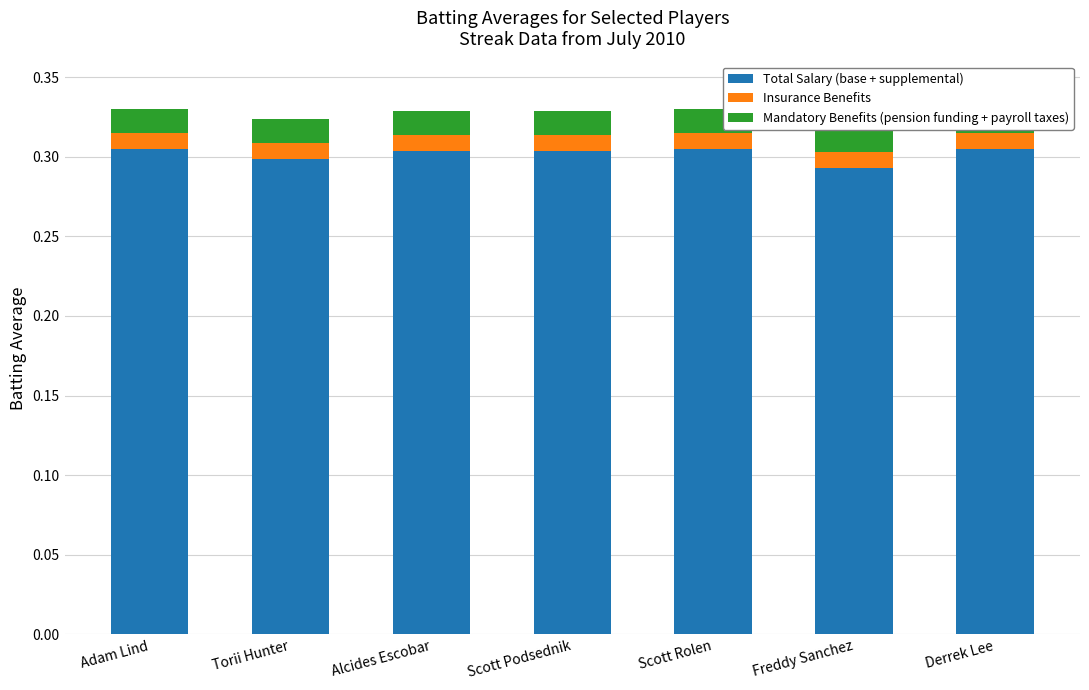

Which category has the highest value across all series?

Adam Lind